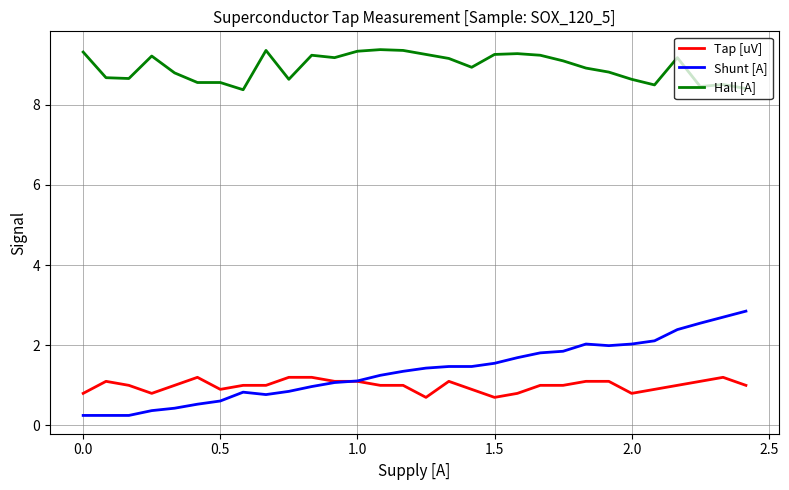

Rank the series by their maximum value, from highest to lowest.

Hall [A], Shunt [A], Tap [uV]